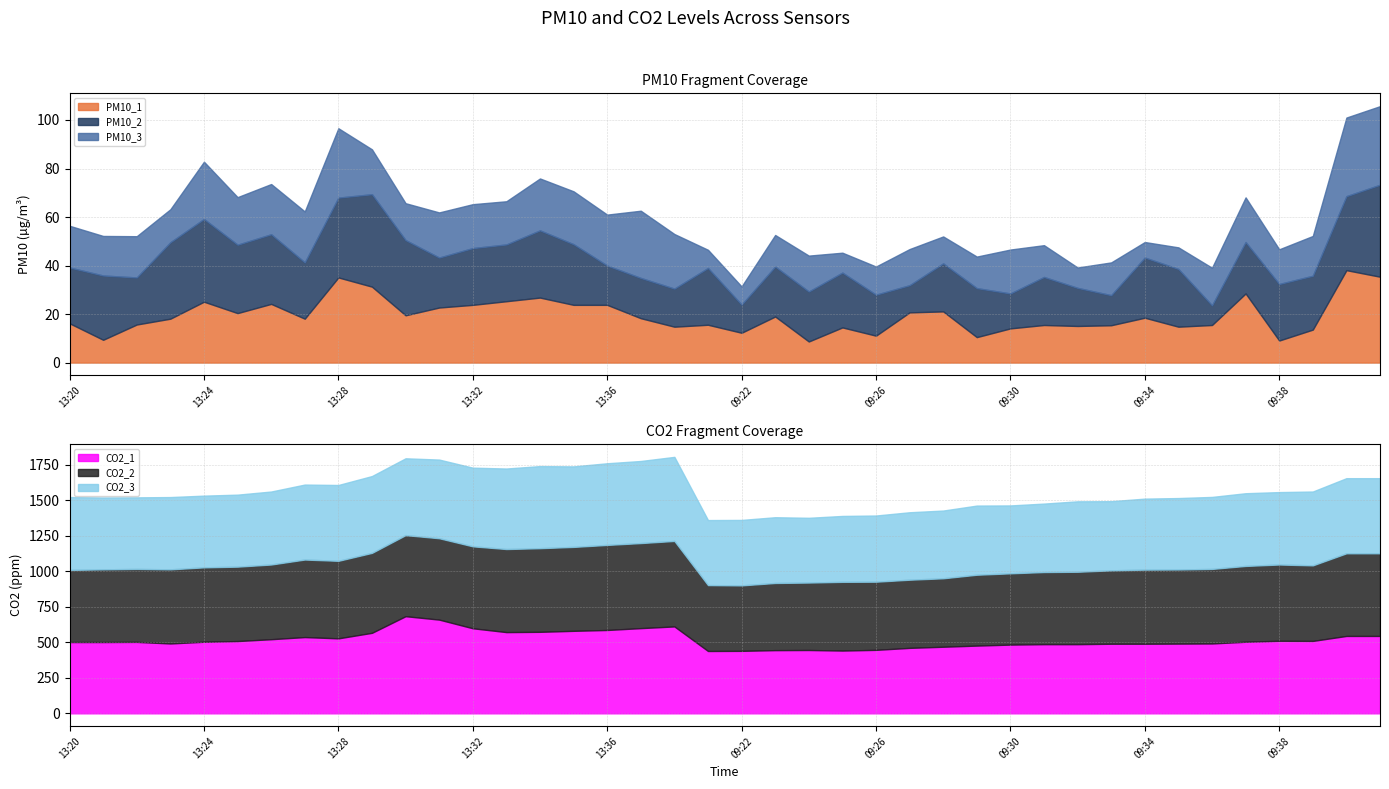

How many values in the CO2_3 series are below 509?

20